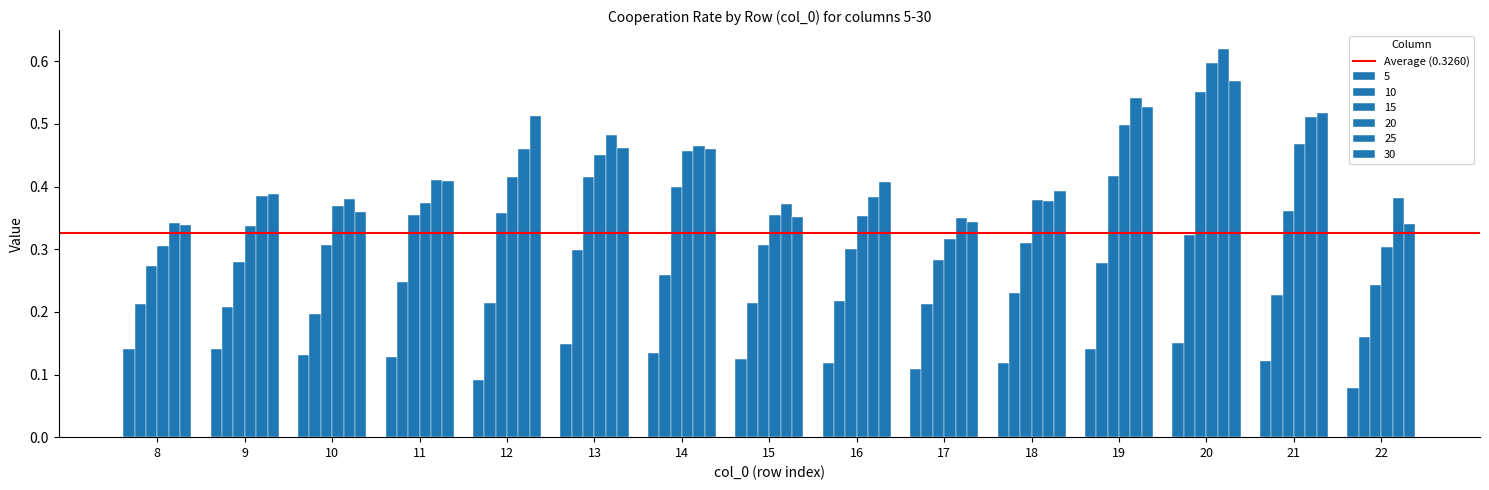

What is the difference between the highest and lowest values at 16?

0.3